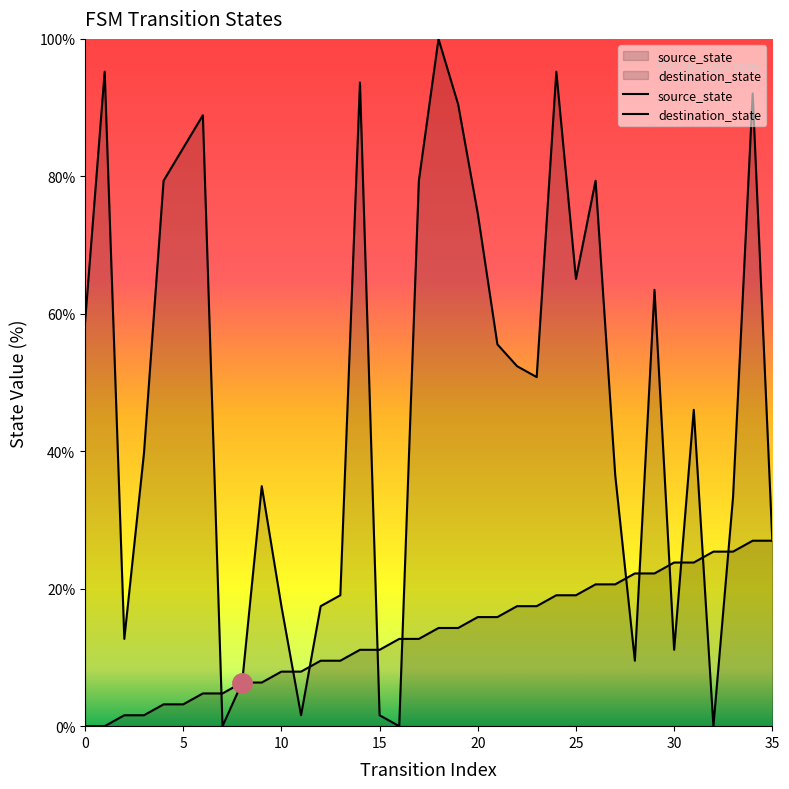

How many lines are shown in the chart?

2